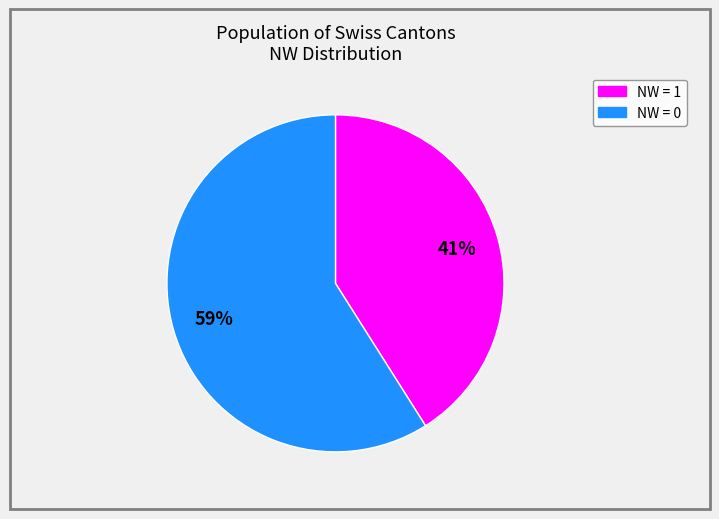

Is there a majority slice in this chart?

Yes